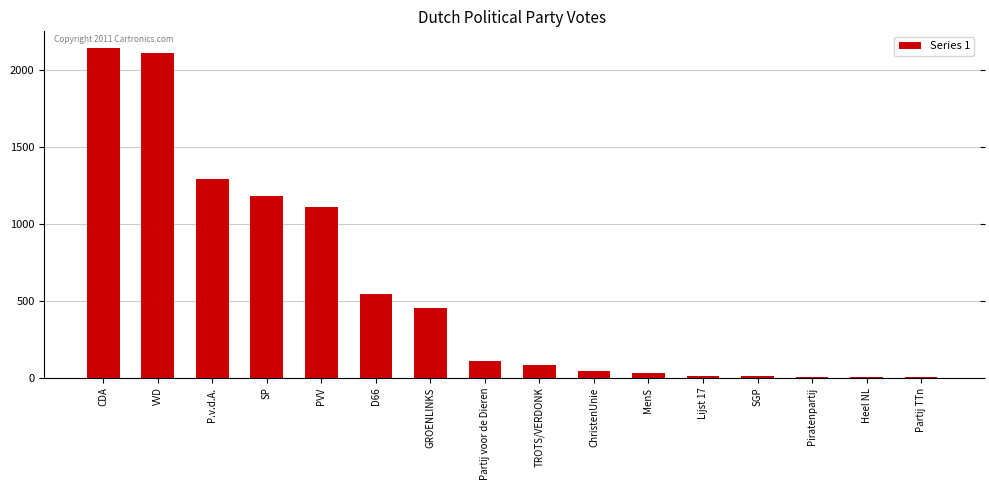

Approximately how many times larger is the value at CDA compared to Partij voor de Dieren?

19.5